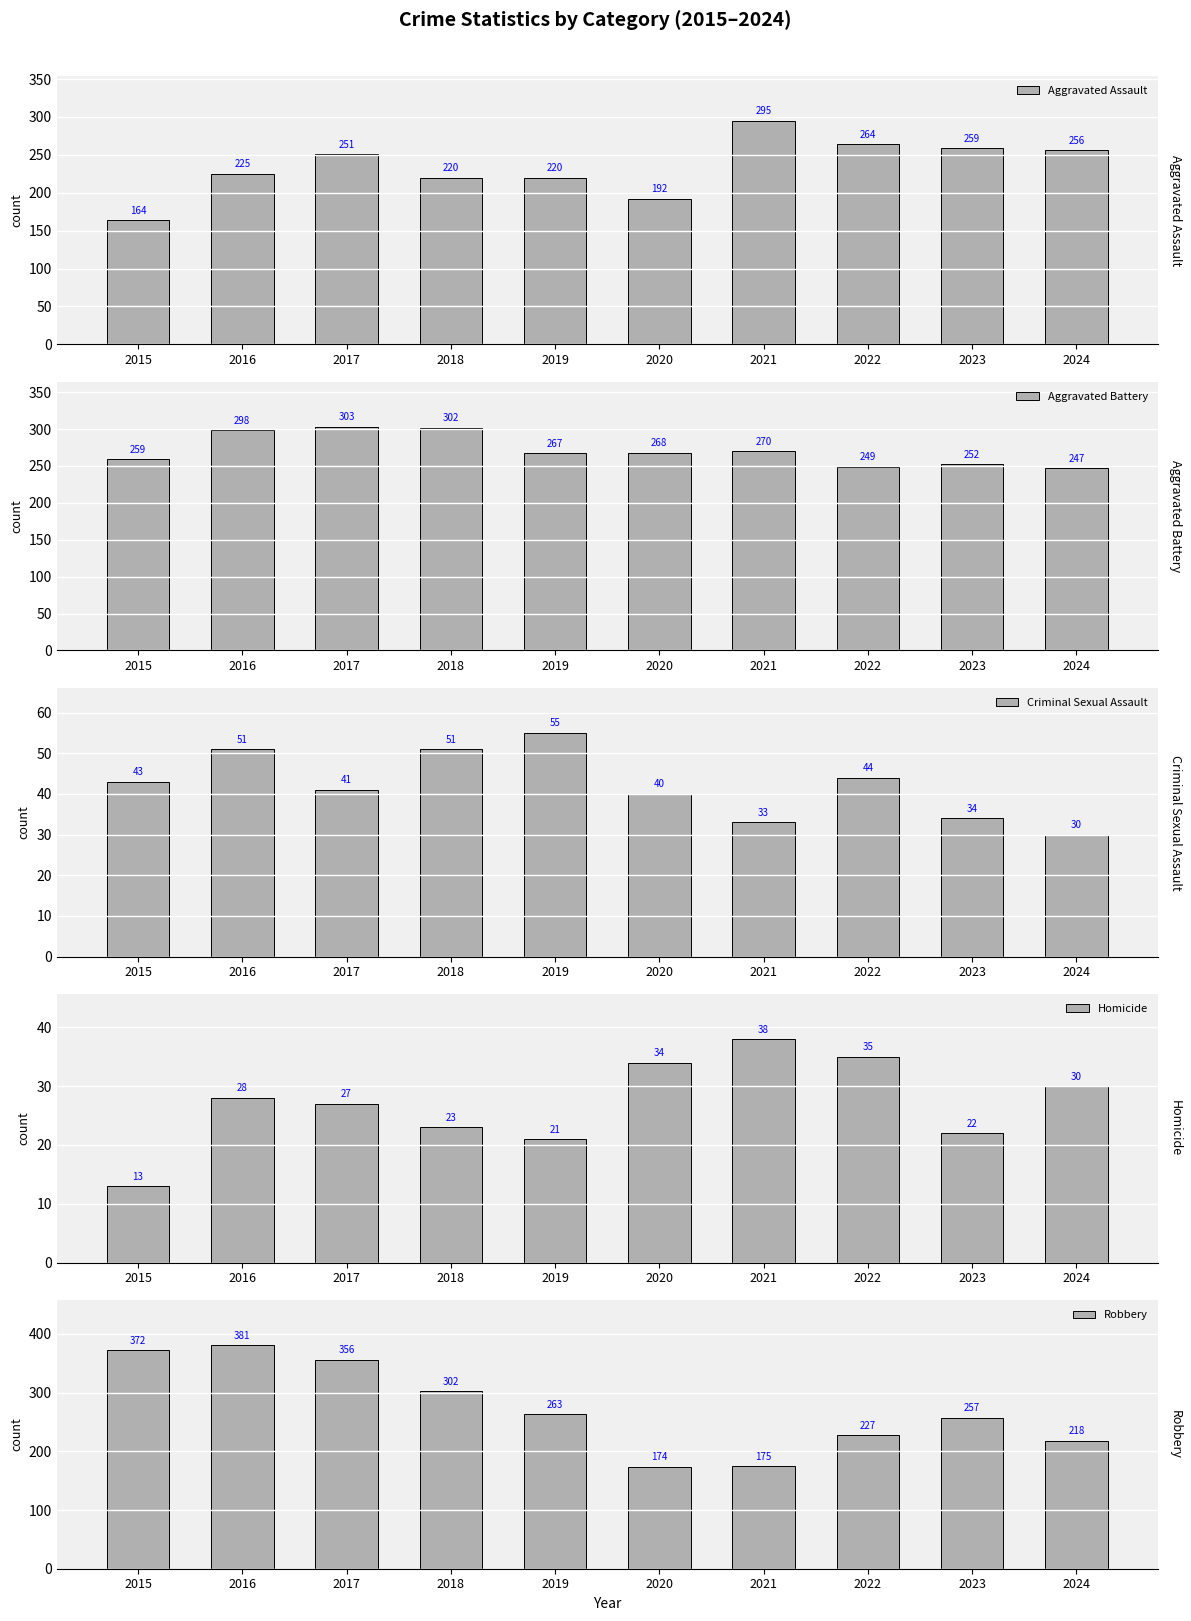

Where is Aggravated Battery nearest to the value 275?

2021